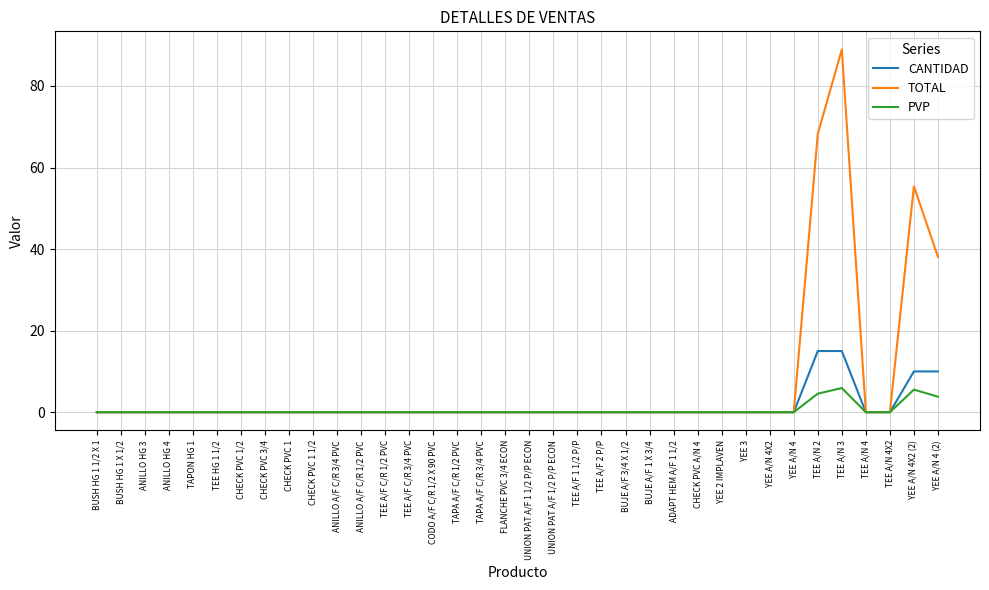

The PVP series shows 0.0 at BUJE A/F 1 X 3/4. True or false?

True